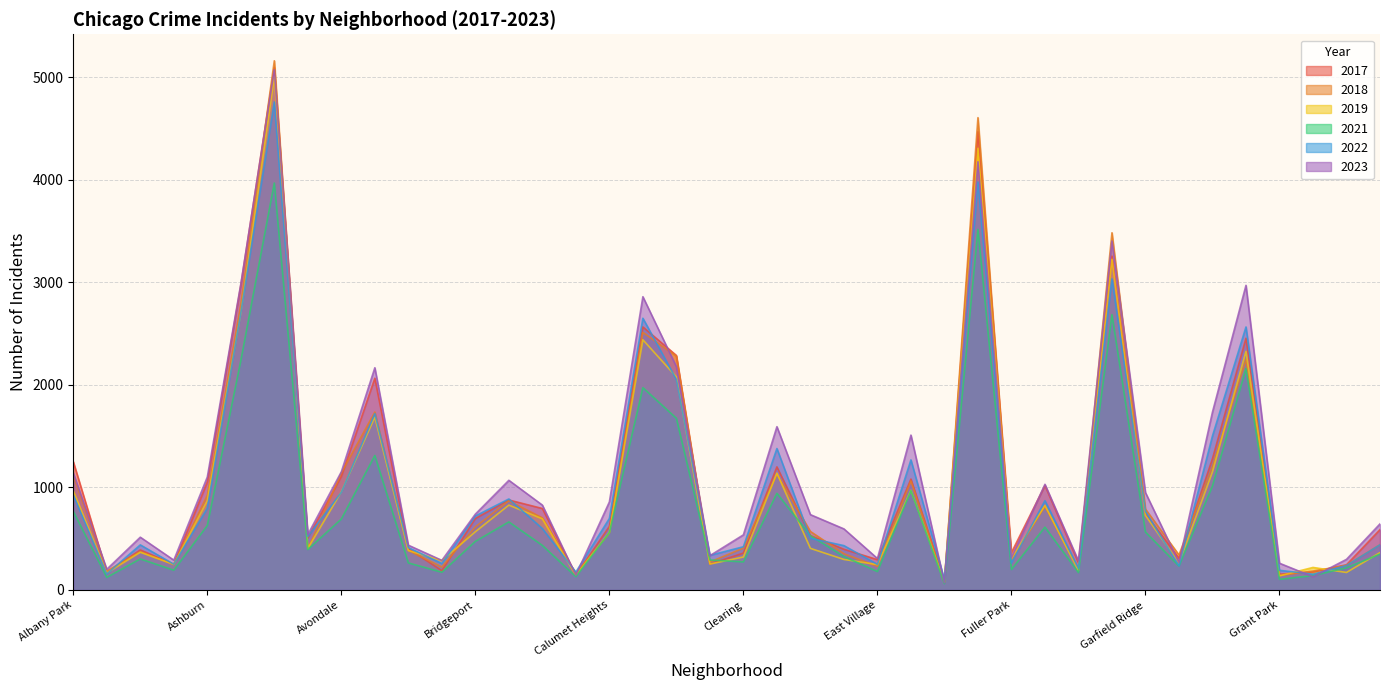

What is the label of the 15th point from the left?

Bucktown